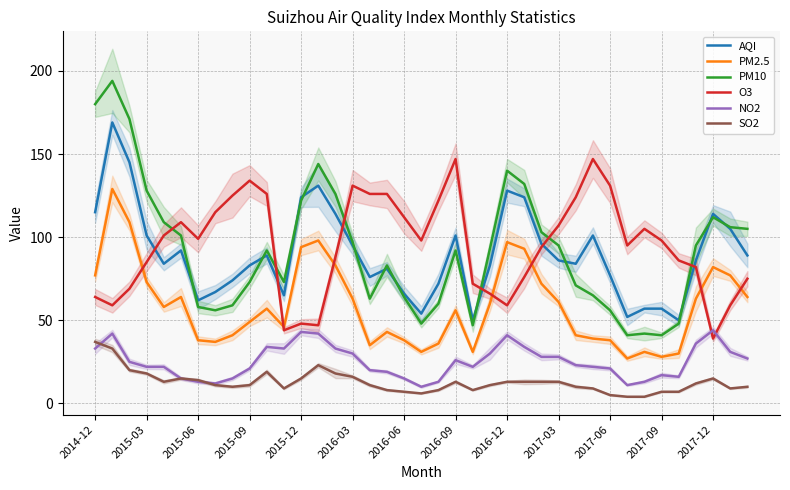

How many data points does each series have?

39